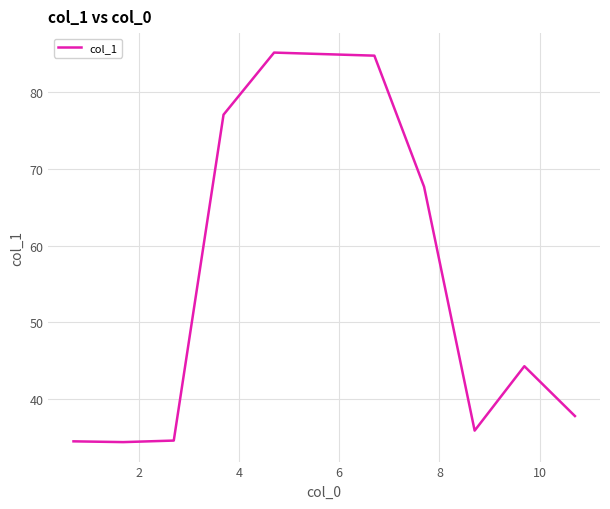

What is the greatest value displayed?

85.2